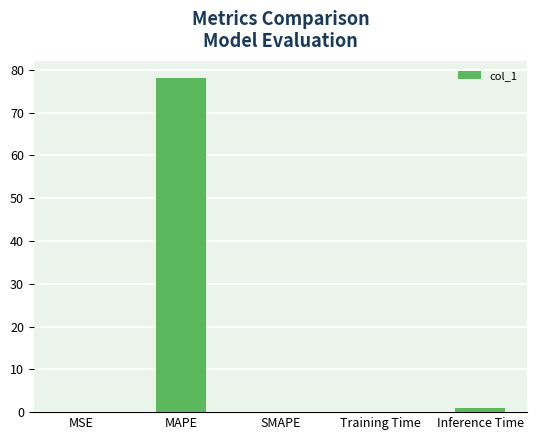

Which has a higher value, MSE or MAPE?

MAPE